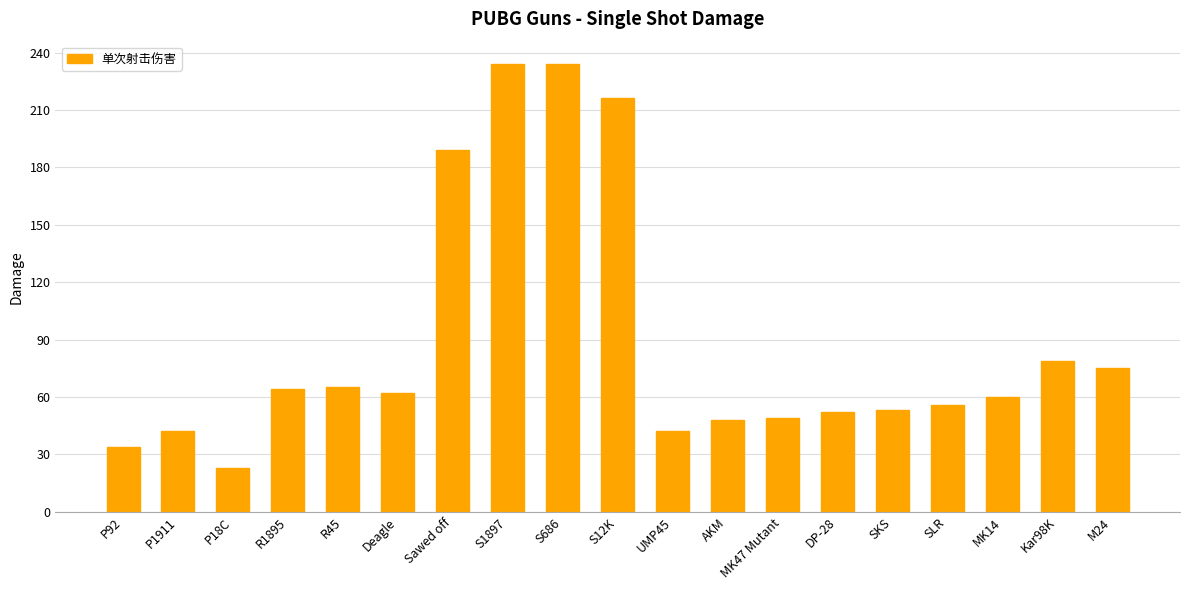

Reading right to left, extract all data points from this chart.

75	79	60	56	53	52	49	48	42	216	234	234	189	62	65	64	23	42	34